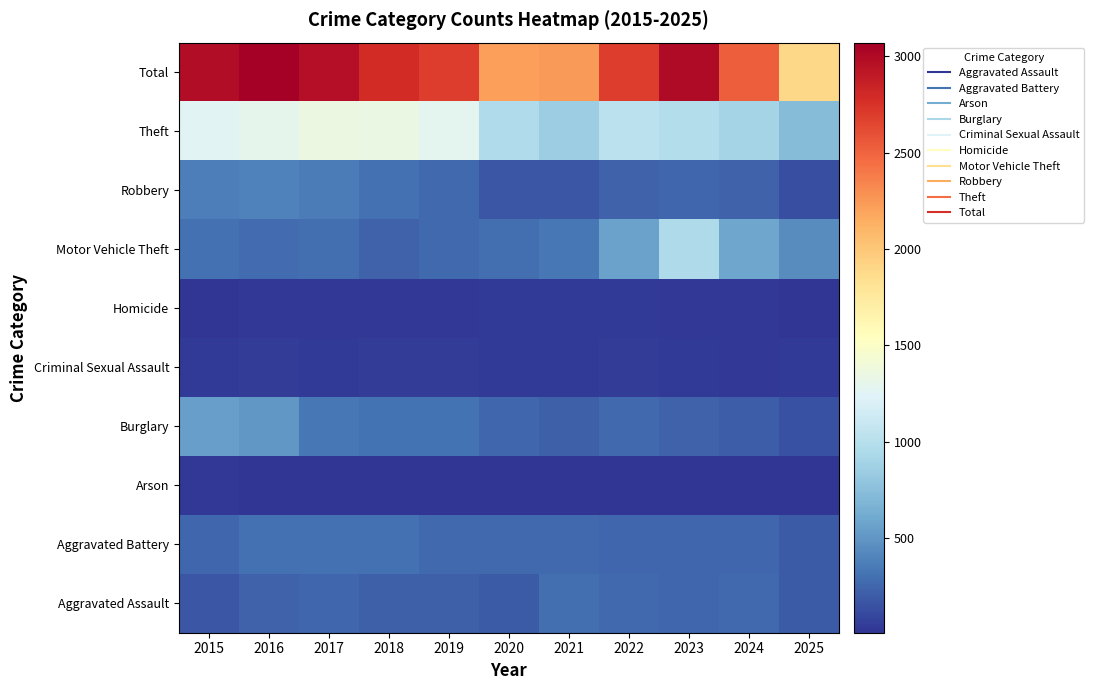

What is the difference between the highest and lowest values at 2025?

1879